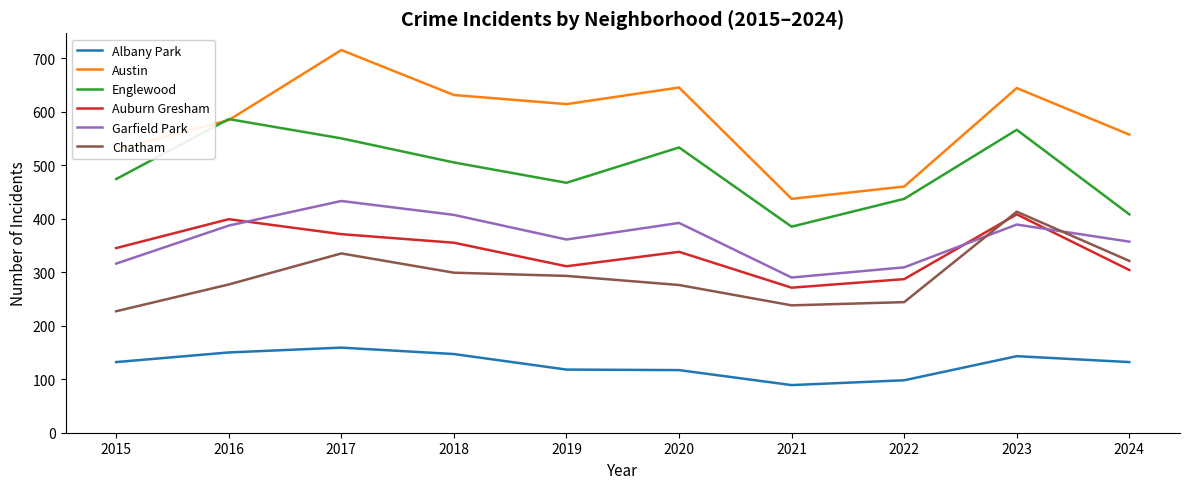

Is the value of Englewood at 2018 greater than the value of Chatham at 2015?

Yes